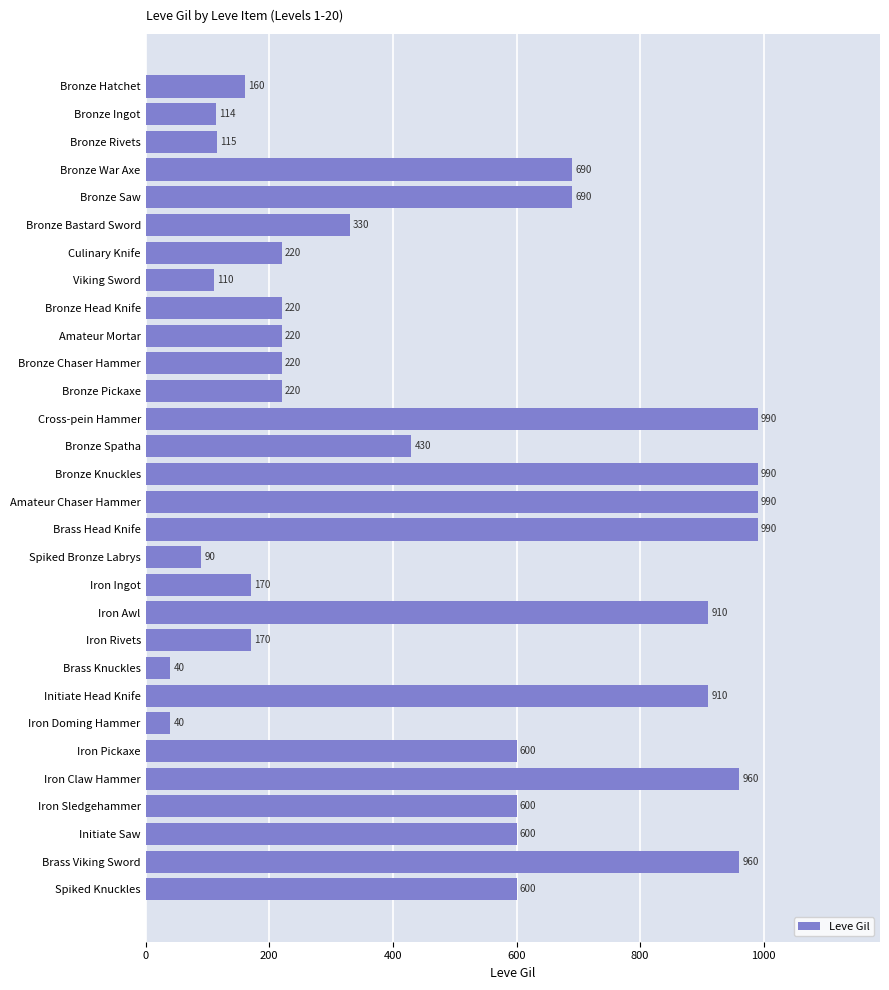

Are the bars horizontal?

Yes